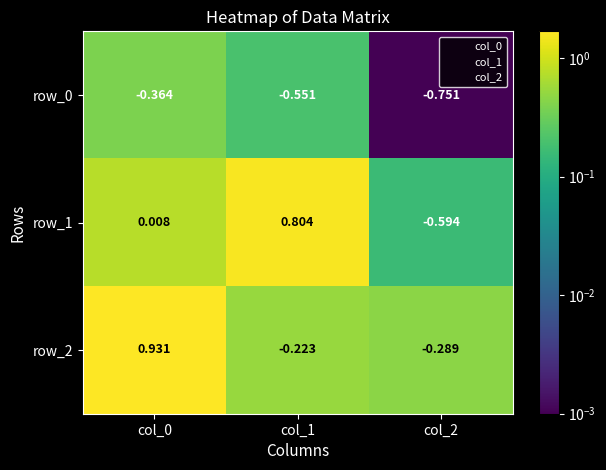

Is the value of row_1 at col_2 greater than the value of row_2 at col_2?

No